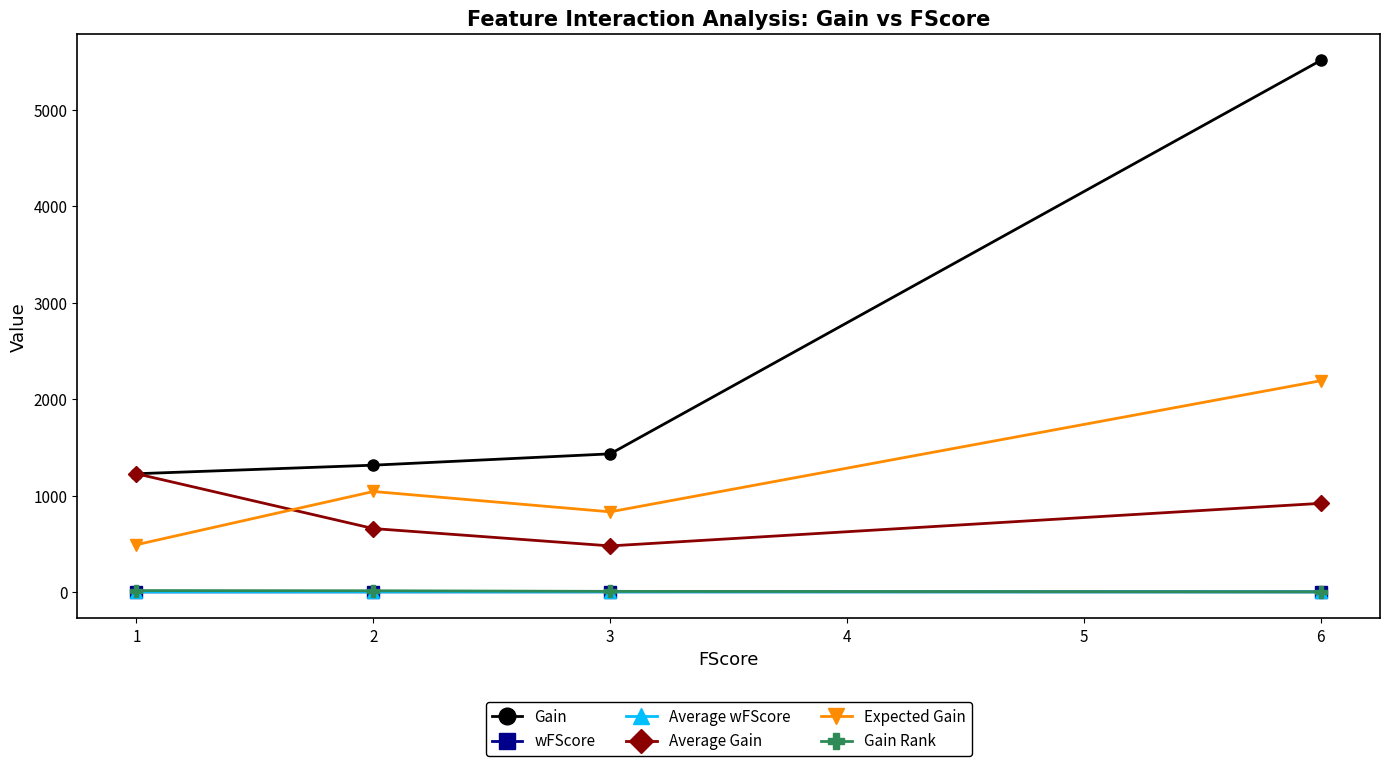

How many series are shown in this chart?

6